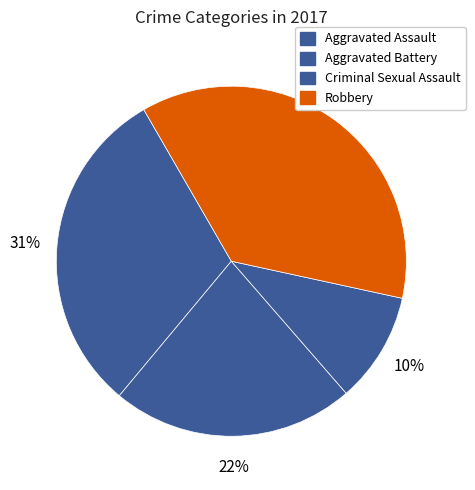

How many slices are in this pie chart?

4